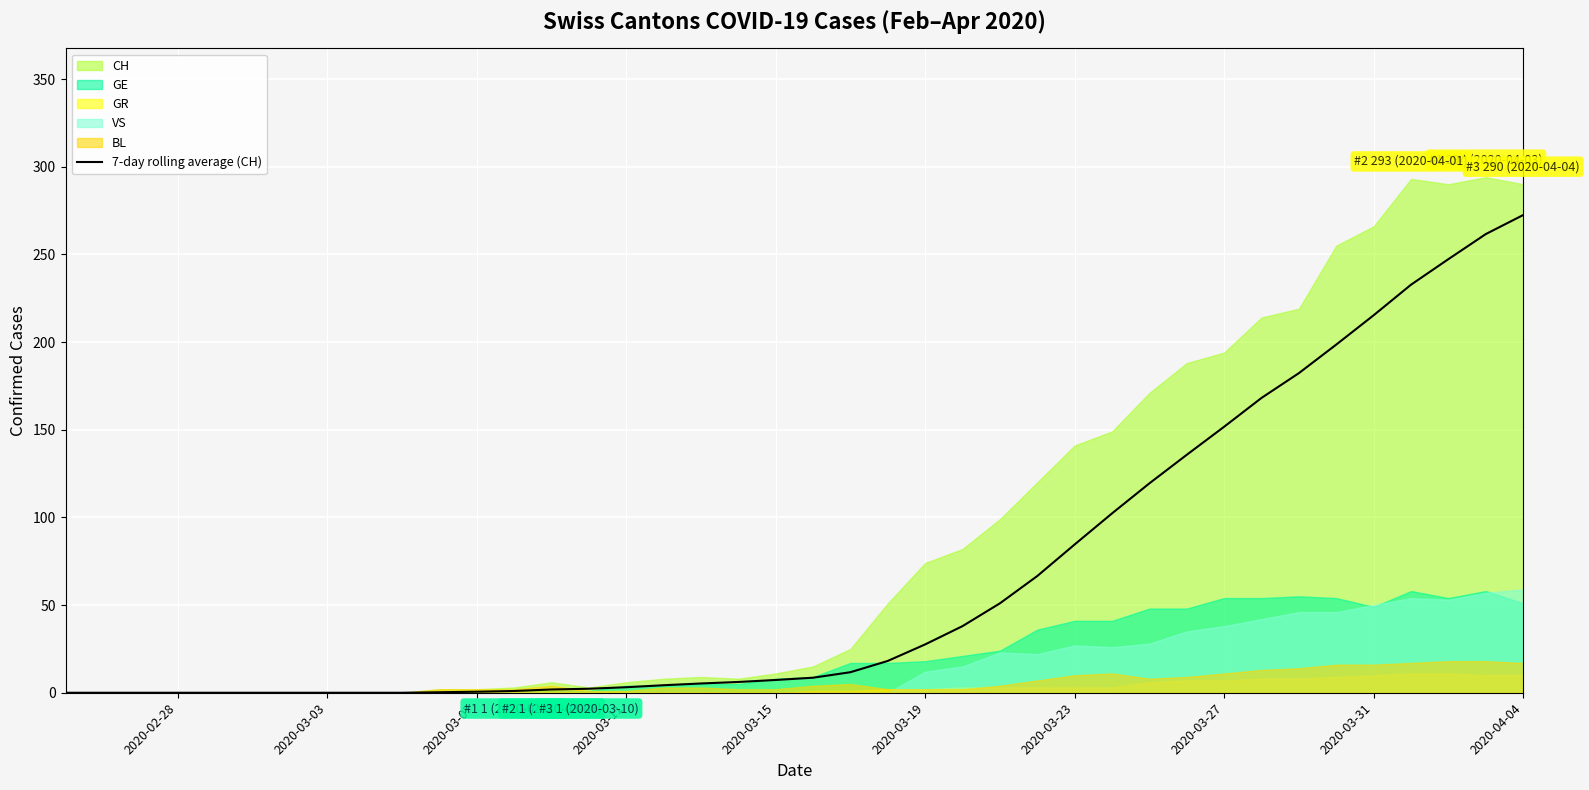

Which category has the highest value in the 7-day rolling average (CH) series?

2020-04-04